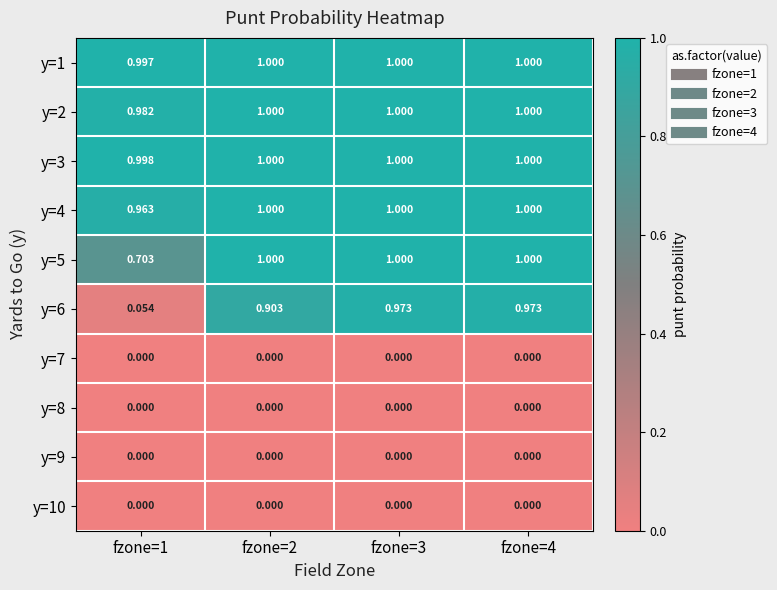

Is the value of y=9 at fzone=1 greater than the value of y=5 at fzone=1?

No